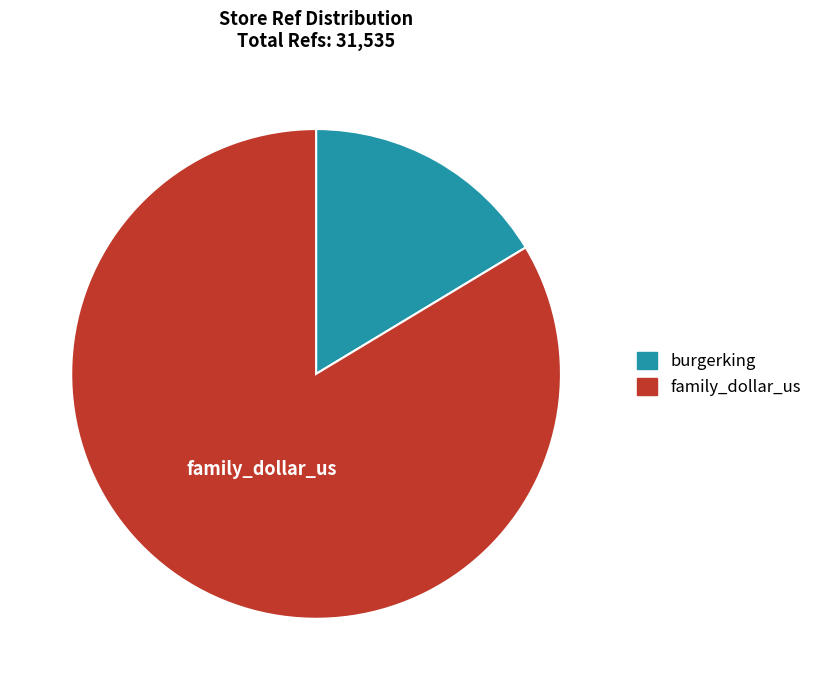

What is the smallest slice in the pie chart?

burgerking